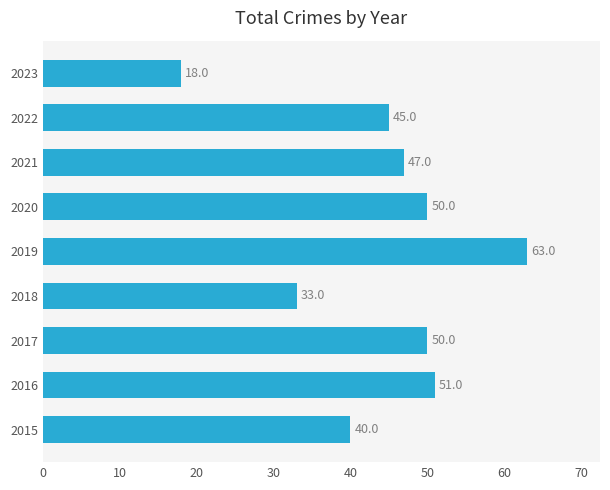

What is the difference between the maximum and second lowest values?

30